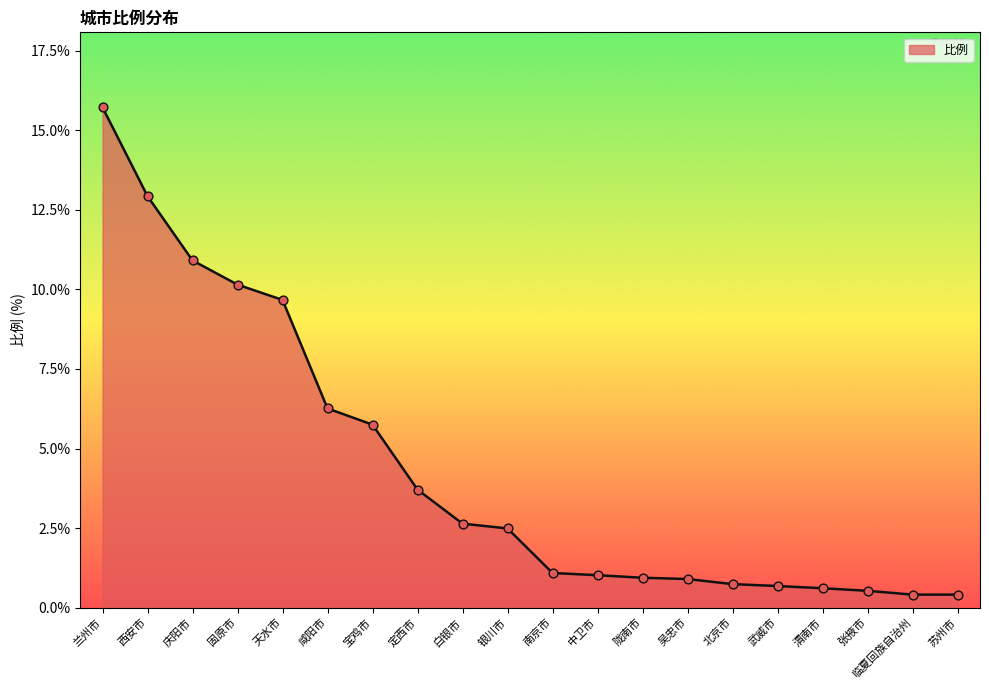

Which has a higher value, 张掖市 or 吴忠市?

吴忠市